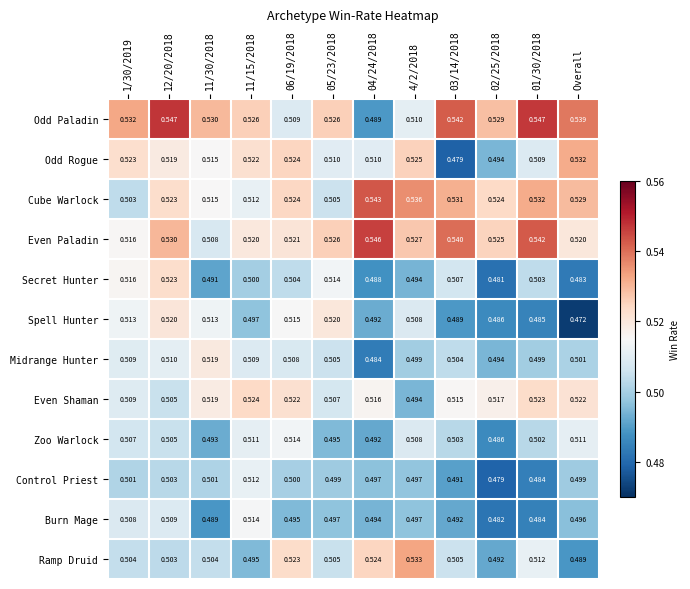

Which series has the widest spread of values?

Odd Paladin